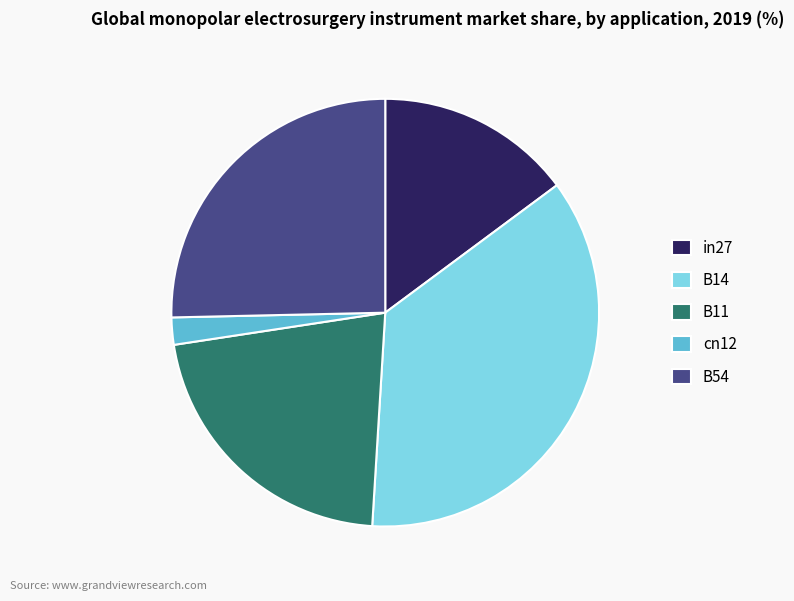

What is the smallest slice in the pie chart?

cn12